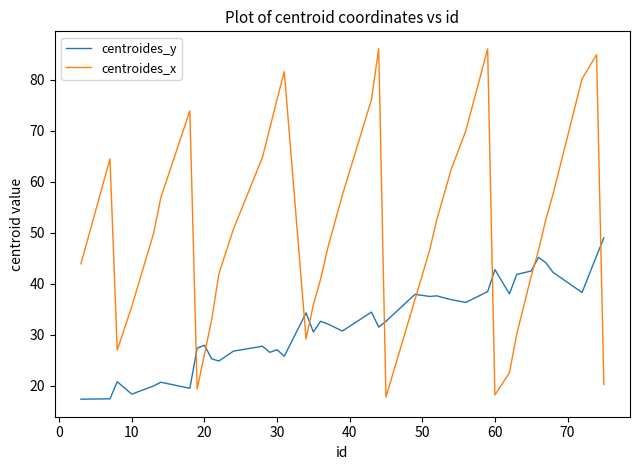

How many lines are shown in the chart?

2